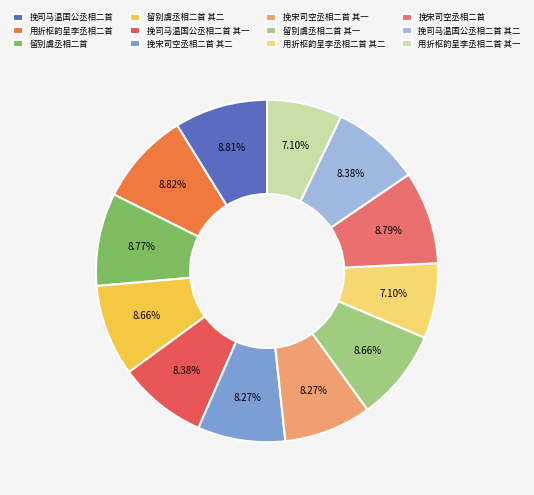

Does 挽司马温国公丞相二首 其一 represent more than half of the total?

No